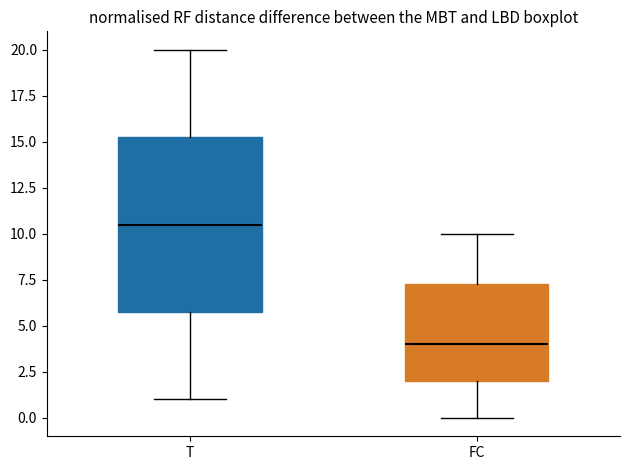

Comparing the boxes themselves (not the whiskers), which one is the tallest?

T